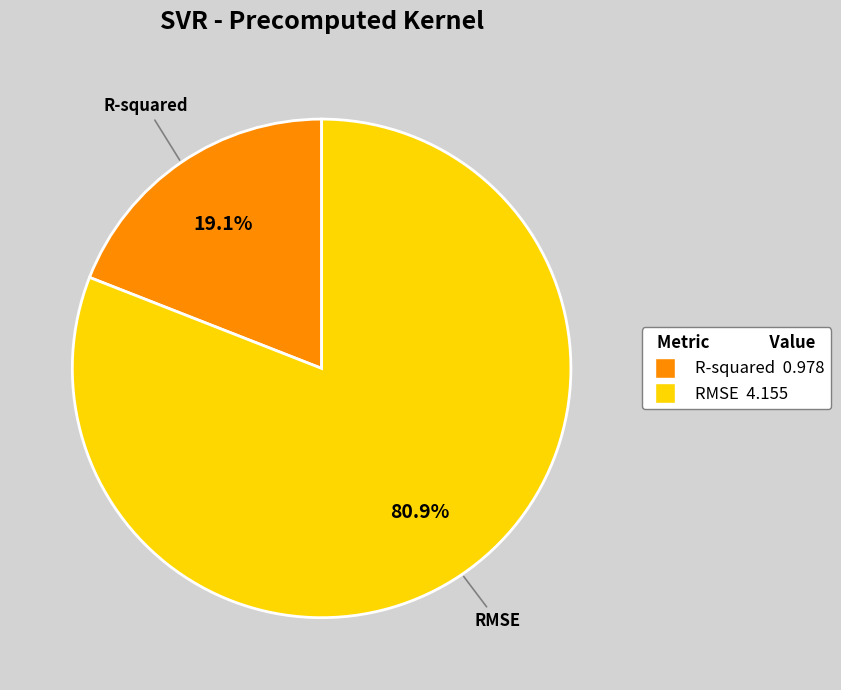

True or false: RMSE accounts for 91% of the total.

False